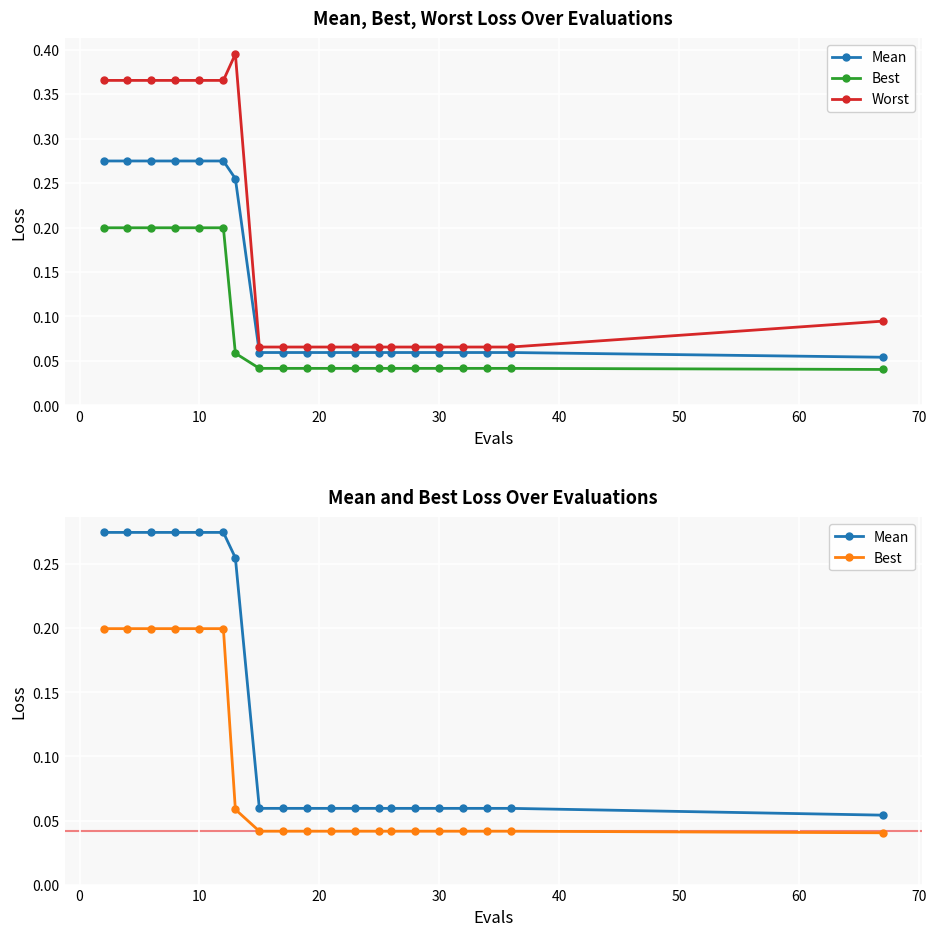

True or false: Worst and Mean cross at least once.

False